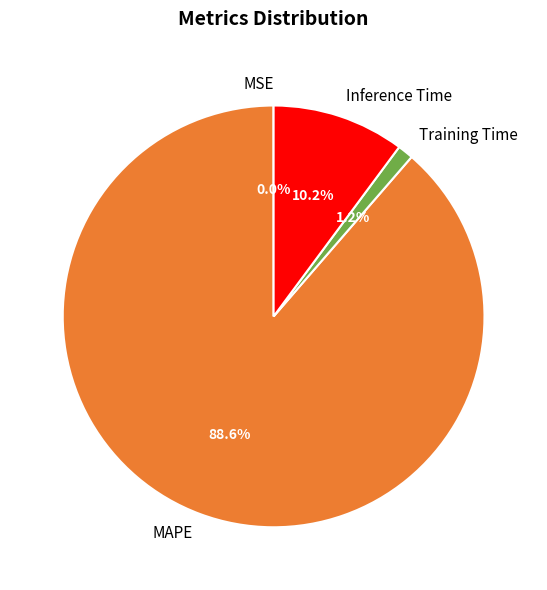

To the nearest percent, what percentage of the pie is Inference Time?

10%